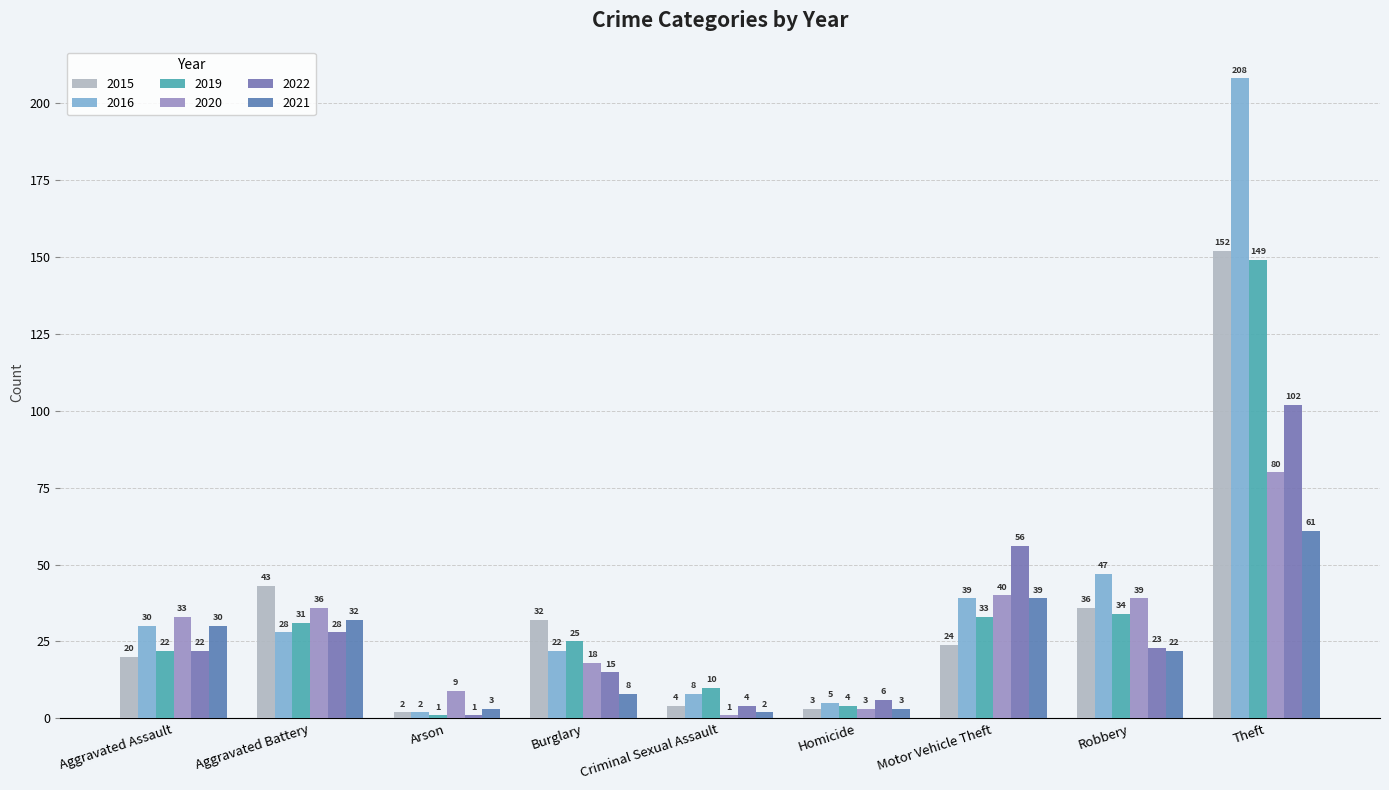

The 2020 series shows 39 at Robbery. True or false?

True